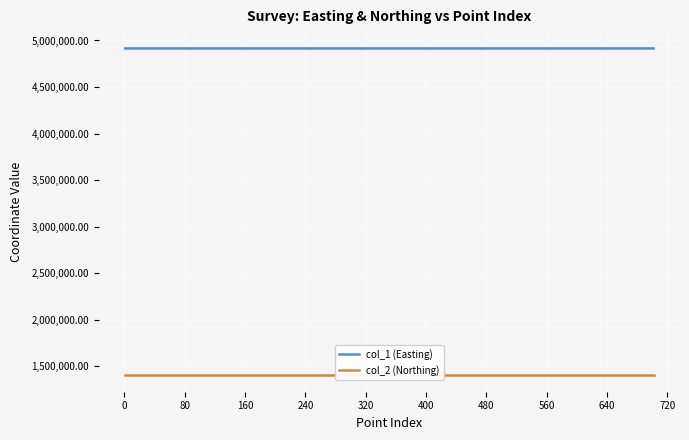

Rank the series by their maximum value, from lowest to highest.

col_2 (Northing), col_1 (Easting)